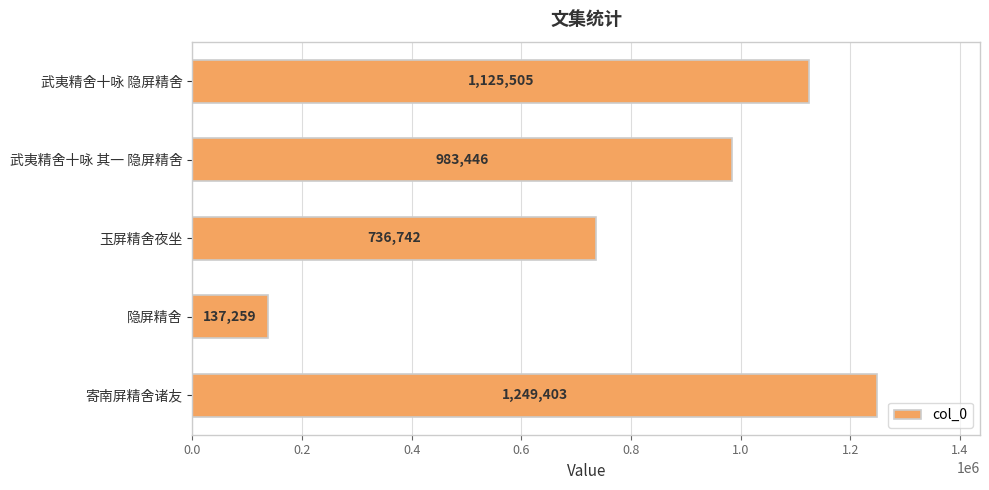

How many values are below 983446?

2